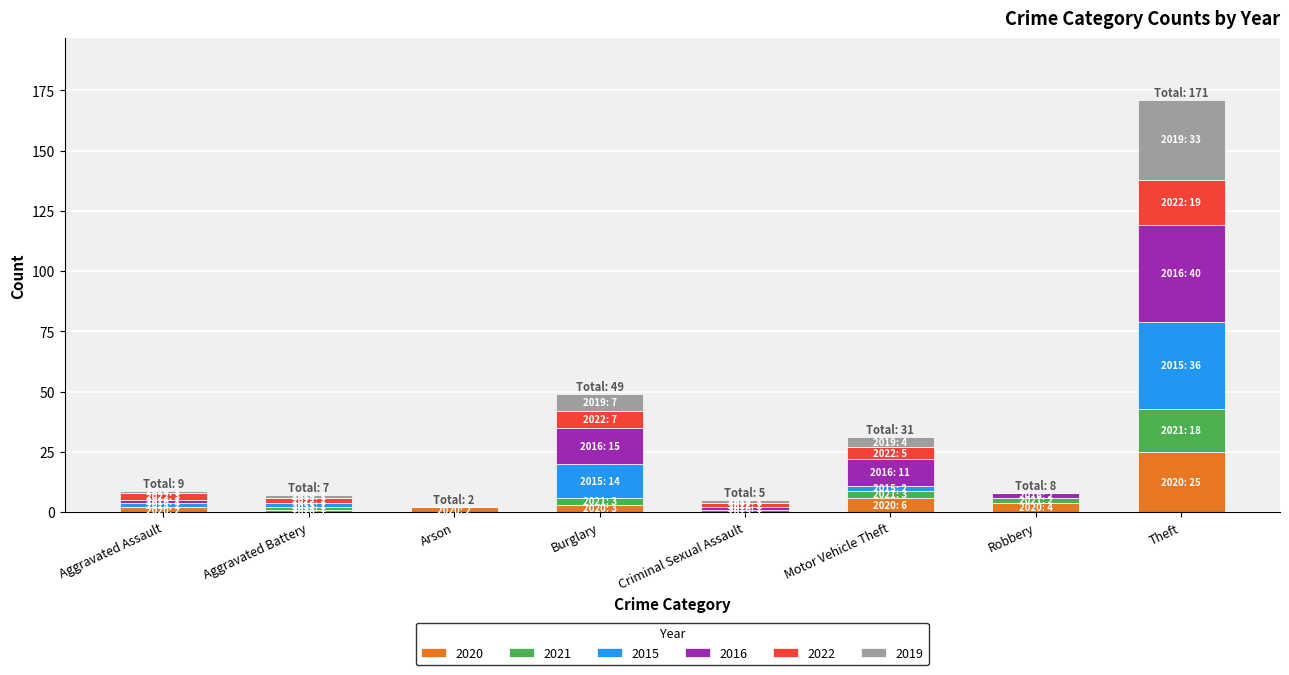

True or false: 2020 has a value of 25 at Theft.

True